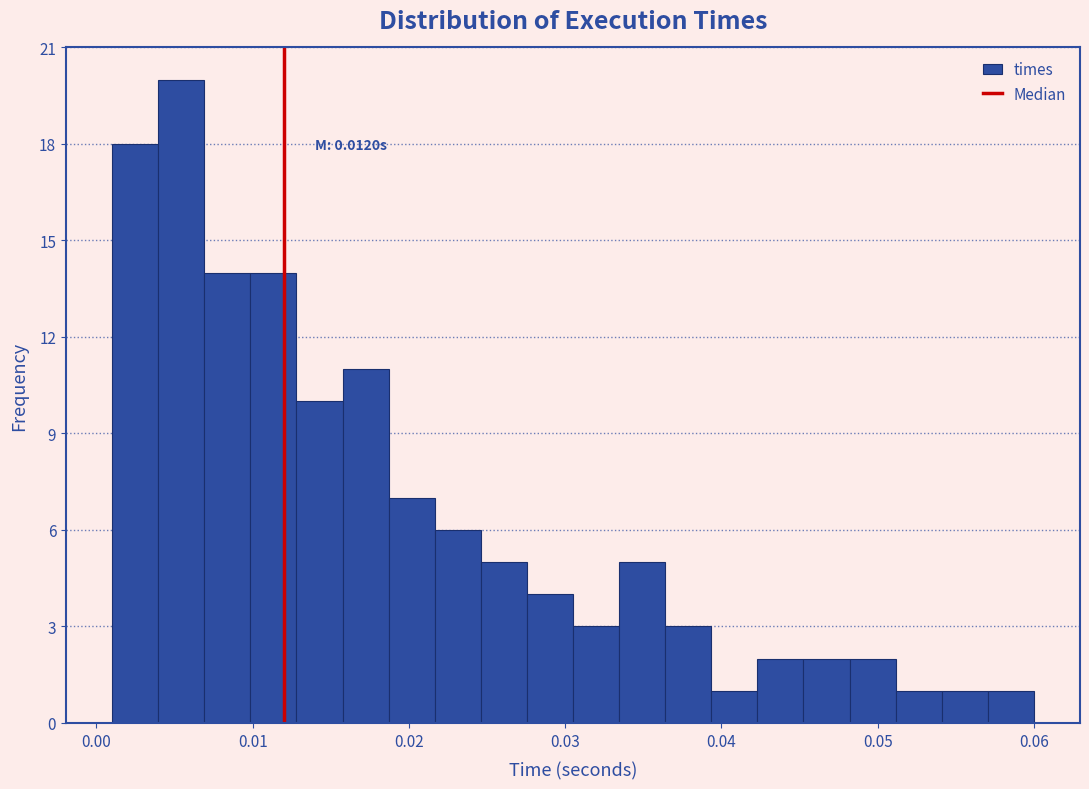

Around what value on the x-axis is the tallest bar? Give the approximate position of its centre, as read against the axis.

0.005